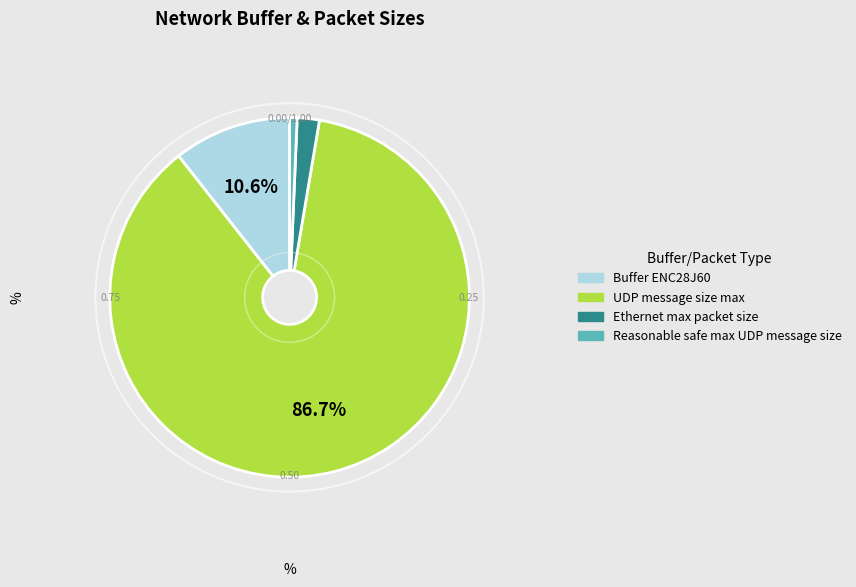

To the nearest percent, what is the difference between the Buffer ENC28J60 and UDP message size max slice percentages?

76%